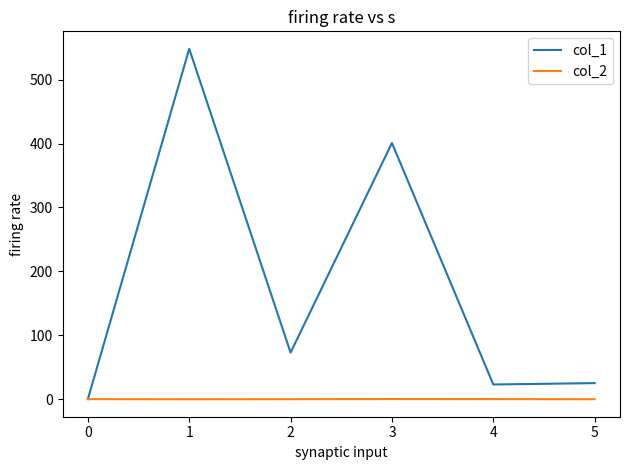

What is the difference between the second highest and second lowest values in the col_1 series?

378.0